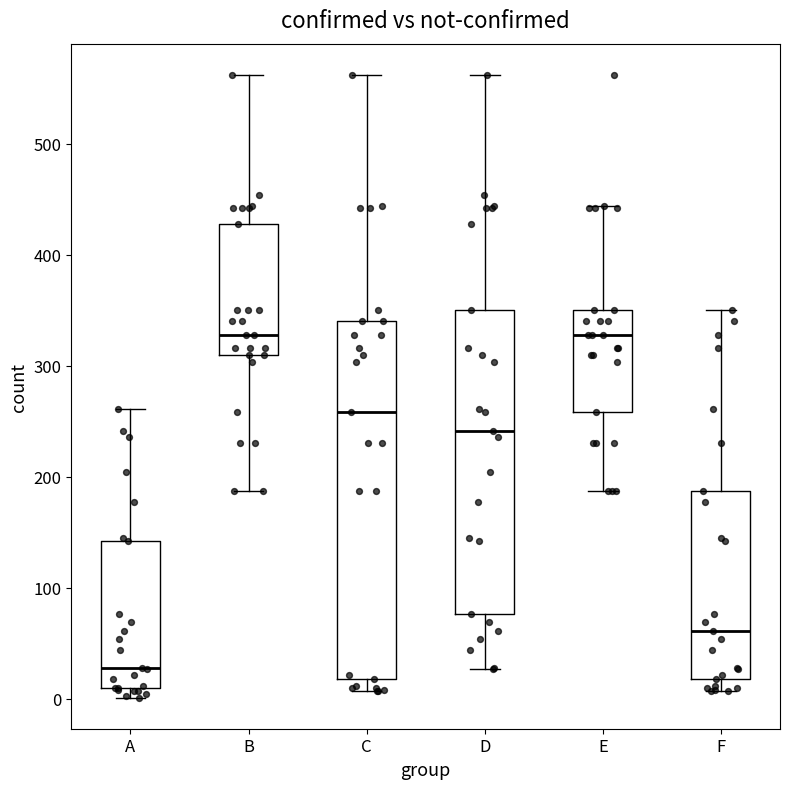

Which box's median line is the lowest?

A